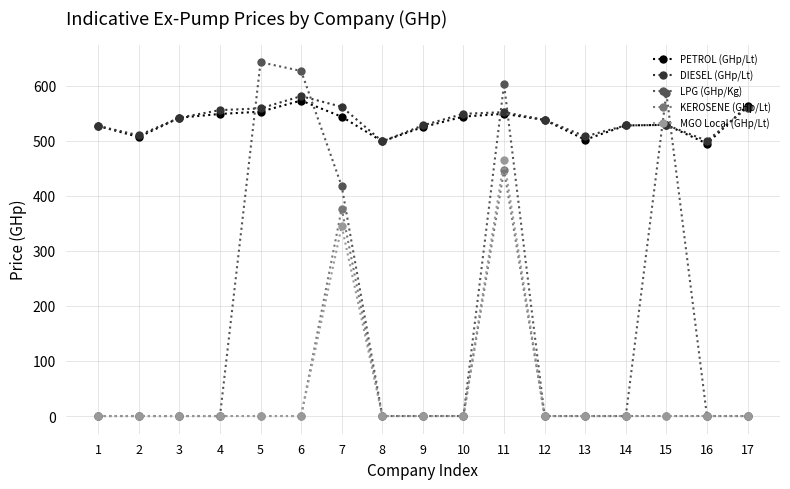

True or false: LPG (GHp/Kg) has more than 0 interior local peaks.

True